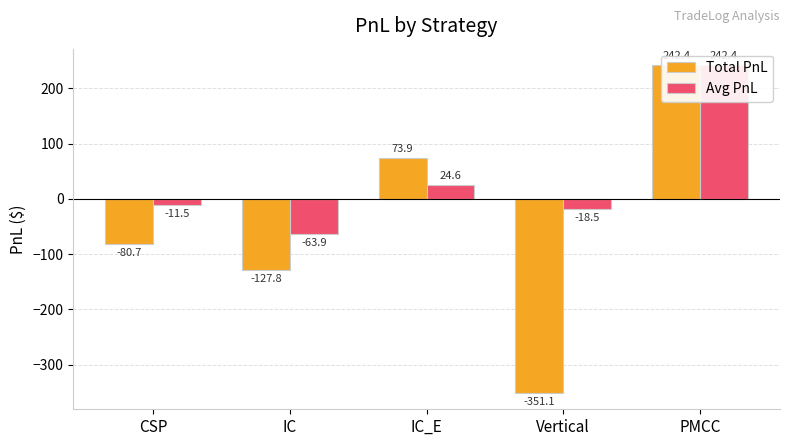

What is the difference between the Total PnL values at PMCC and Vertical?

593.5